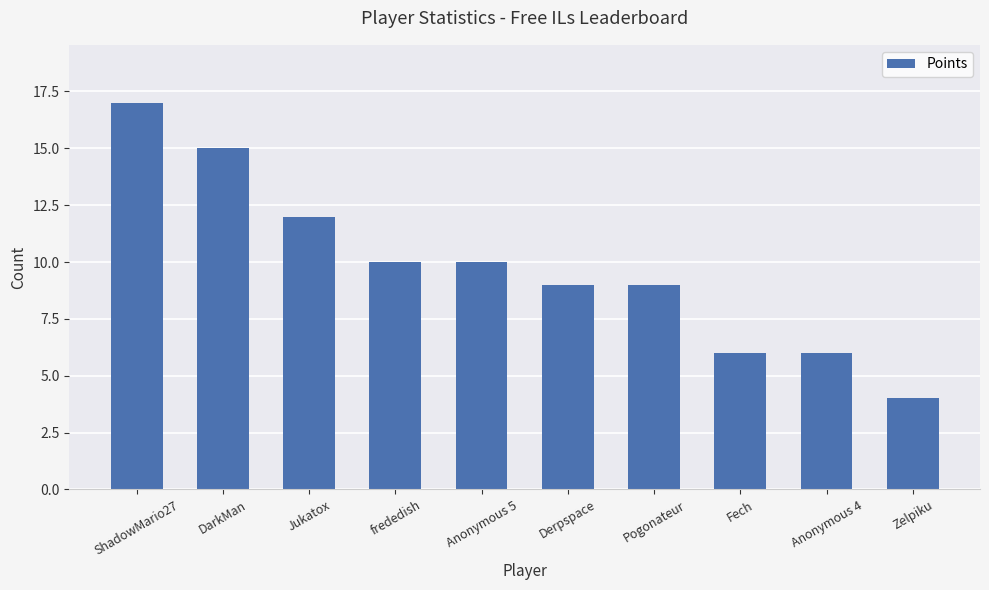

What is the label of the 5th bar from the right?

Derpspace